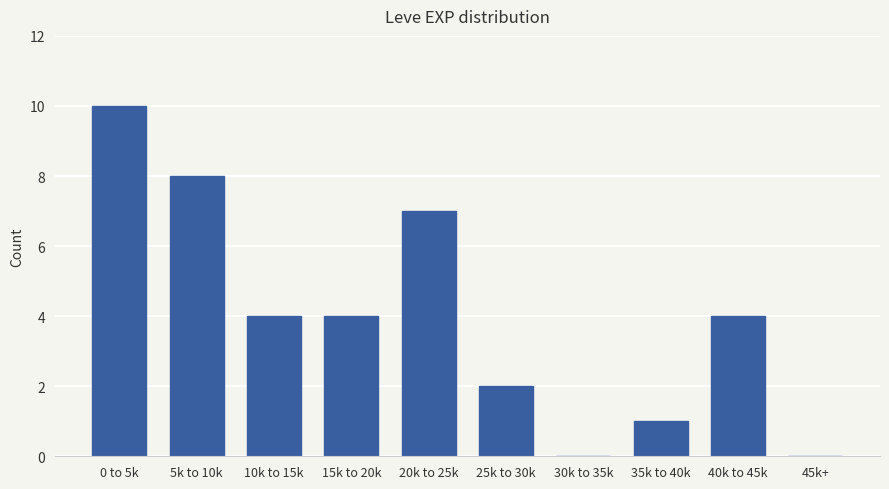

Reading left to right, transcribe all the data shown in this chart.

0 to 5k=10	5k to 10k=8	10k to 15k=4	15k to 20k=4	20k to 25k=7	25k to 30k=2	30k to 35k=0	35k to 40k=1	40k to 45k=4	45k+=0